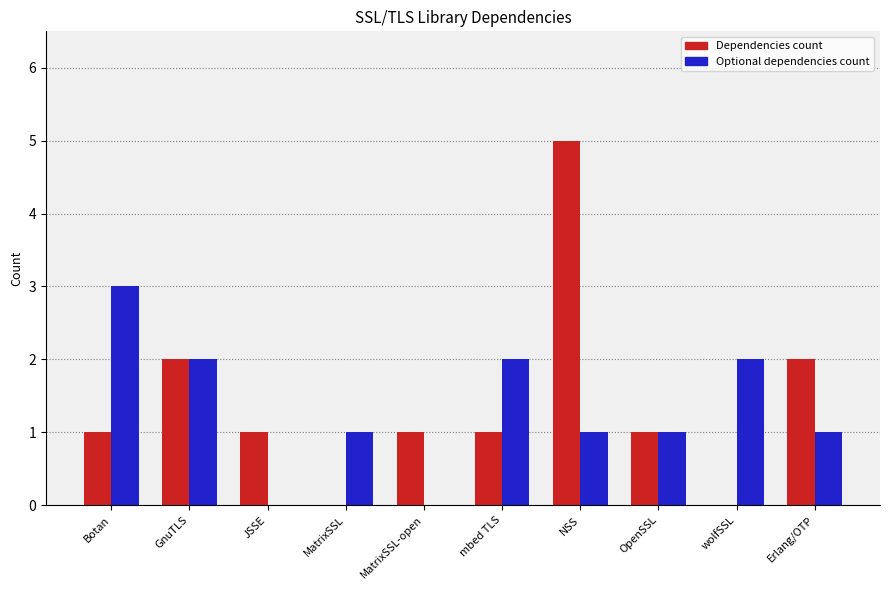

Which category has the highest value across all series?

NSS